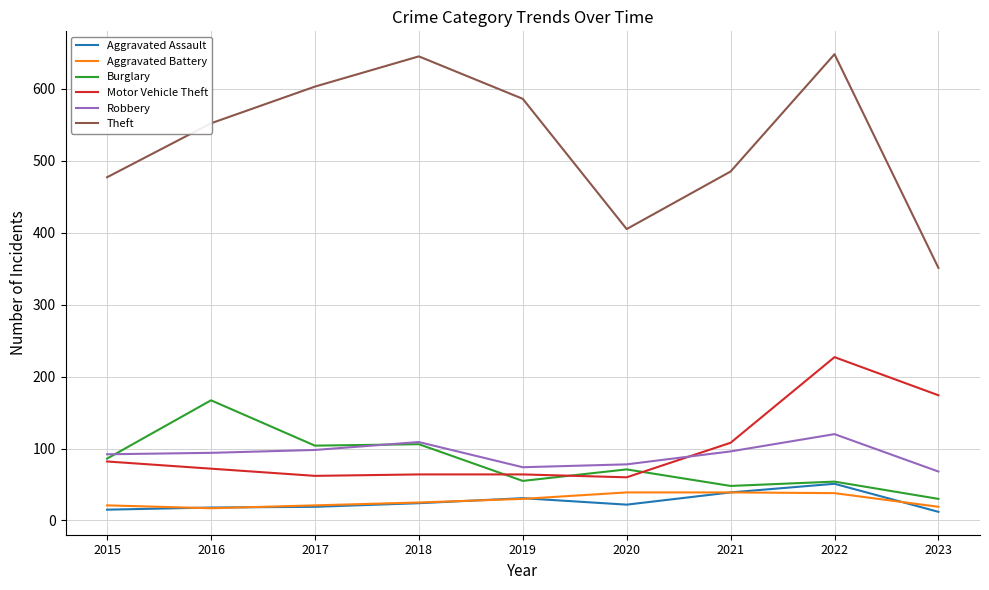

Which category has the highest value in the Aggravated Assault series?

2022